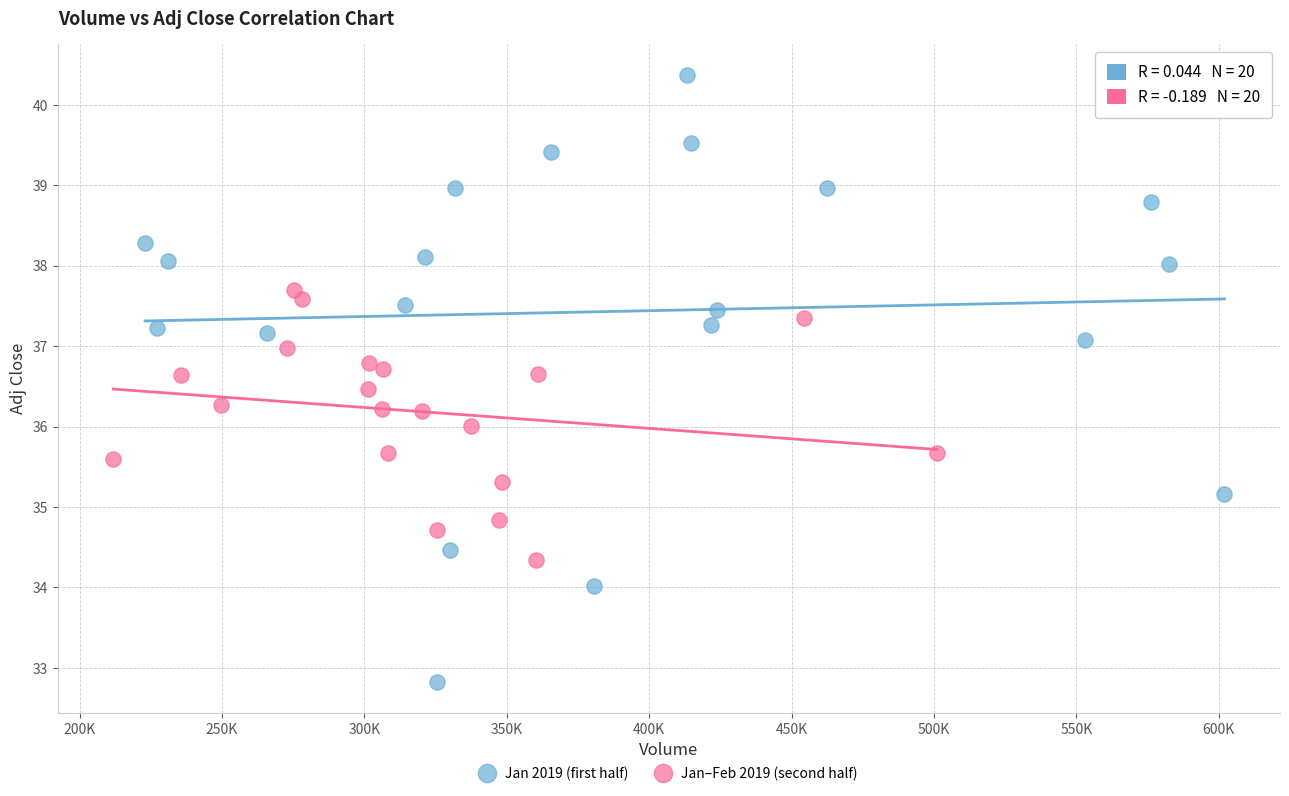

Which series contains the highest Y value?

Jan 2019 (first half)